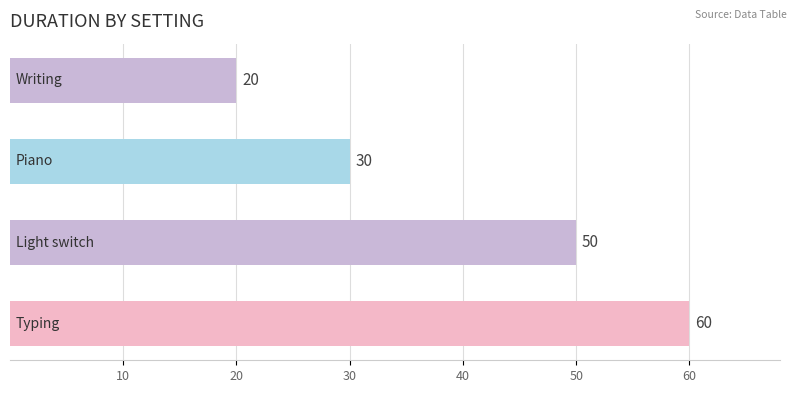

What is the value of the 2nd bar from the top?

30